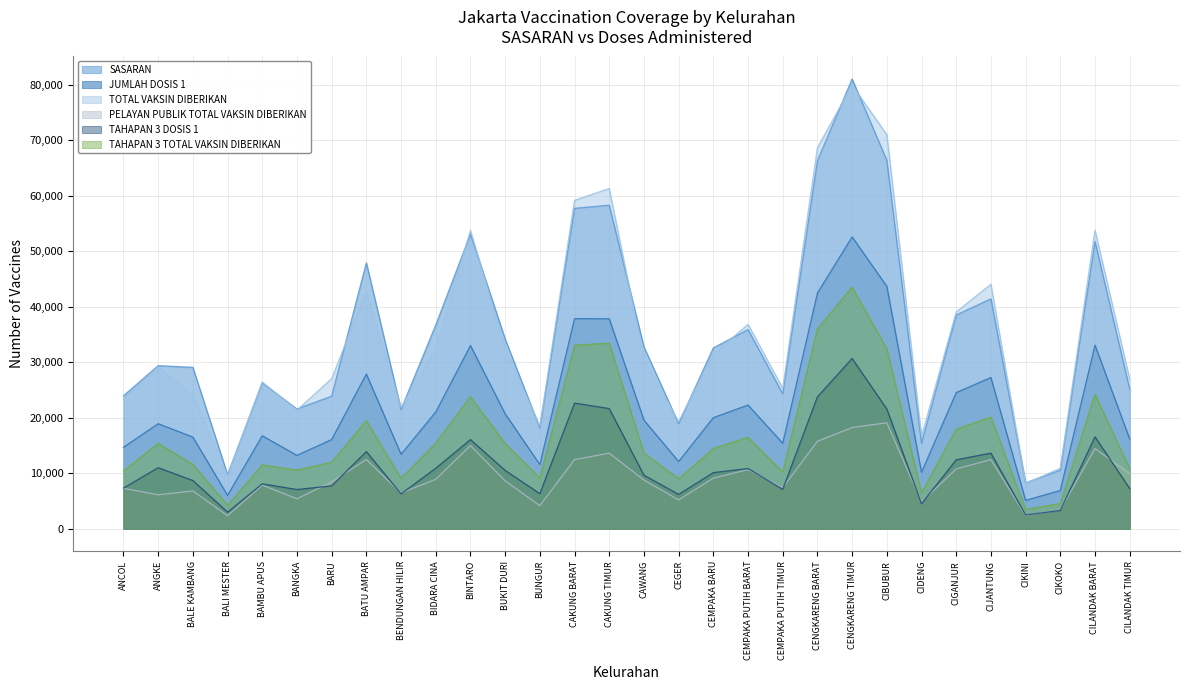

What is the sum of the TAHAPAN 3 DOSIS 1 values at CIDENG and CEMPAKA BARU?

14618